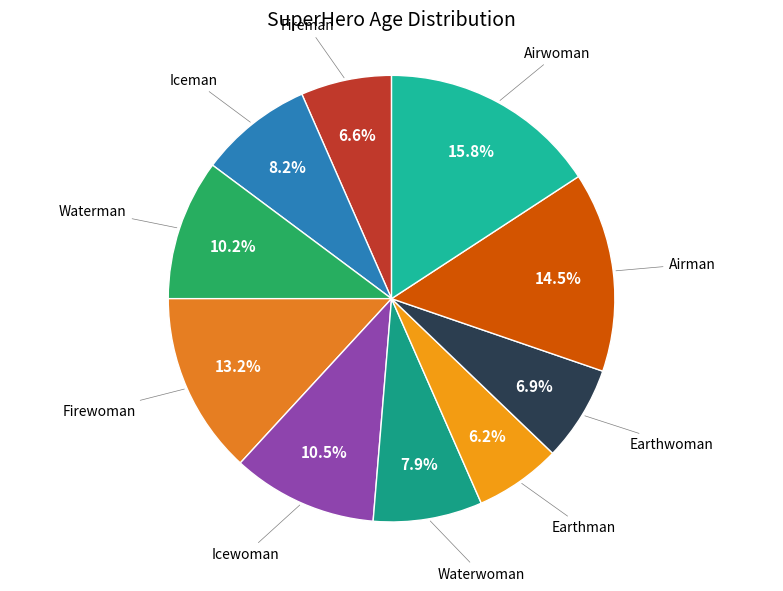

Rank the categories by value from highest to lowest.

Airwoman, Airman, Firewoman, Icewoman, Waterman, Iceman, Waterwoman, Earthwoman, Fireman, Earthman